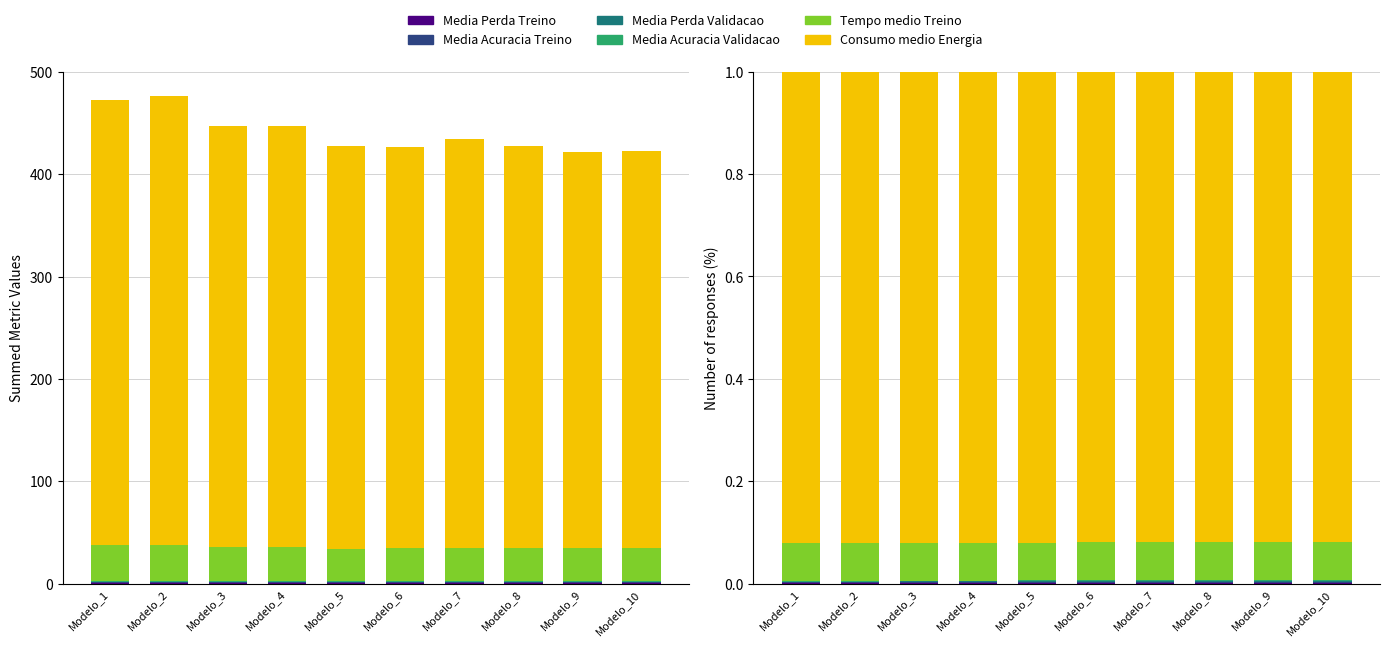

True or false: Media Acuracia Treino has a value of 0.0 at Modelo_7.

False